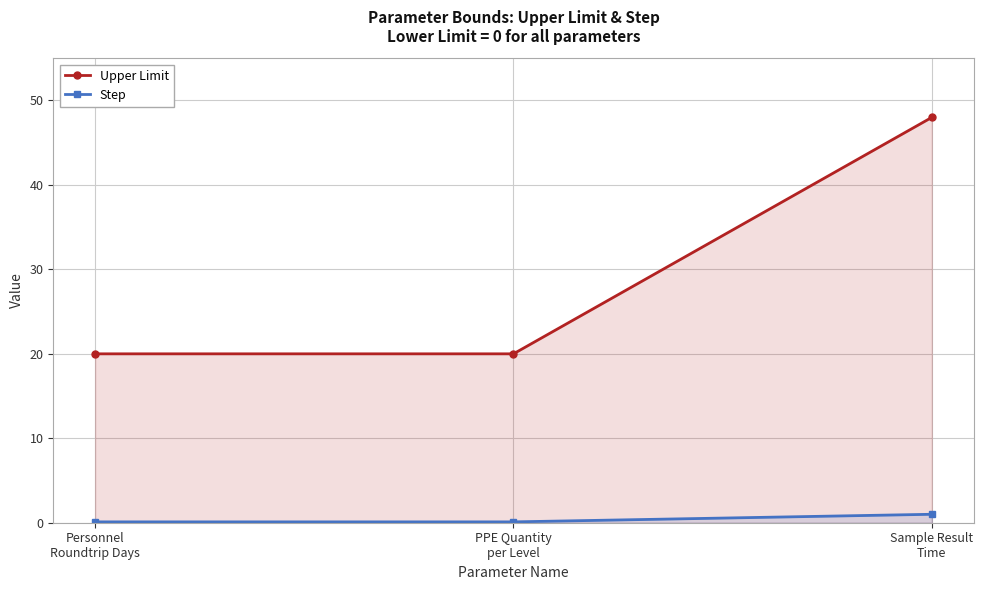

What position from the right is Personnel
Roundtrip Days?

3